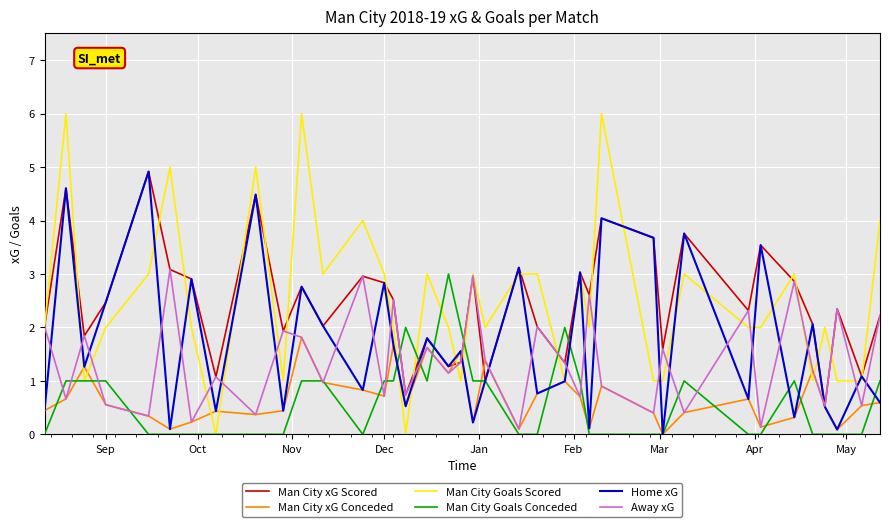

How many lines are shown in the chart?

6